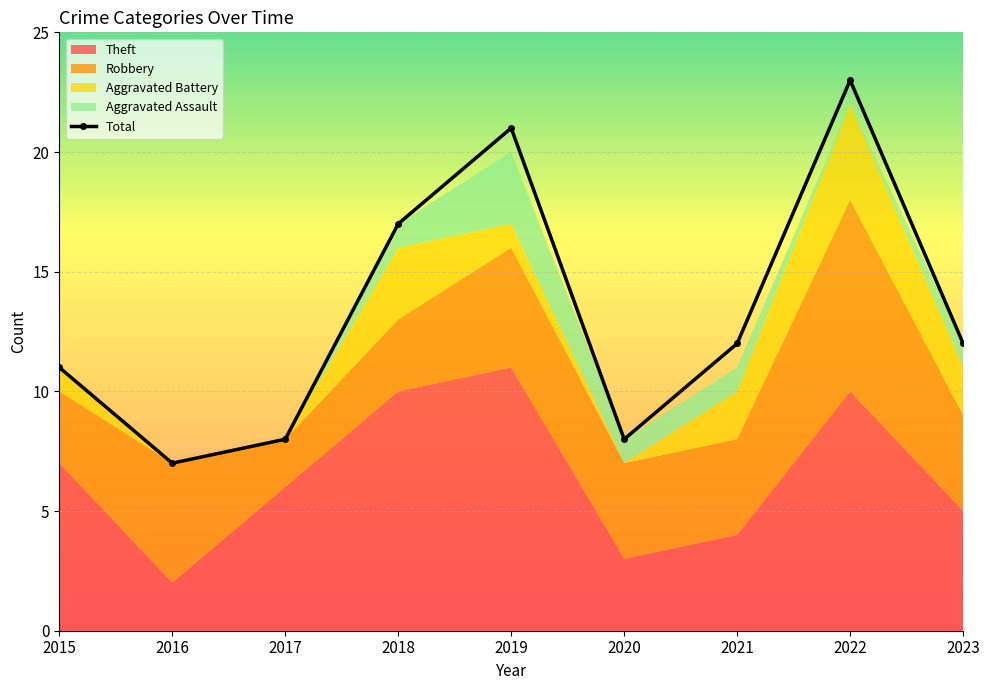

True or false: Aggravated Battery and Robbery cross at least once.

False